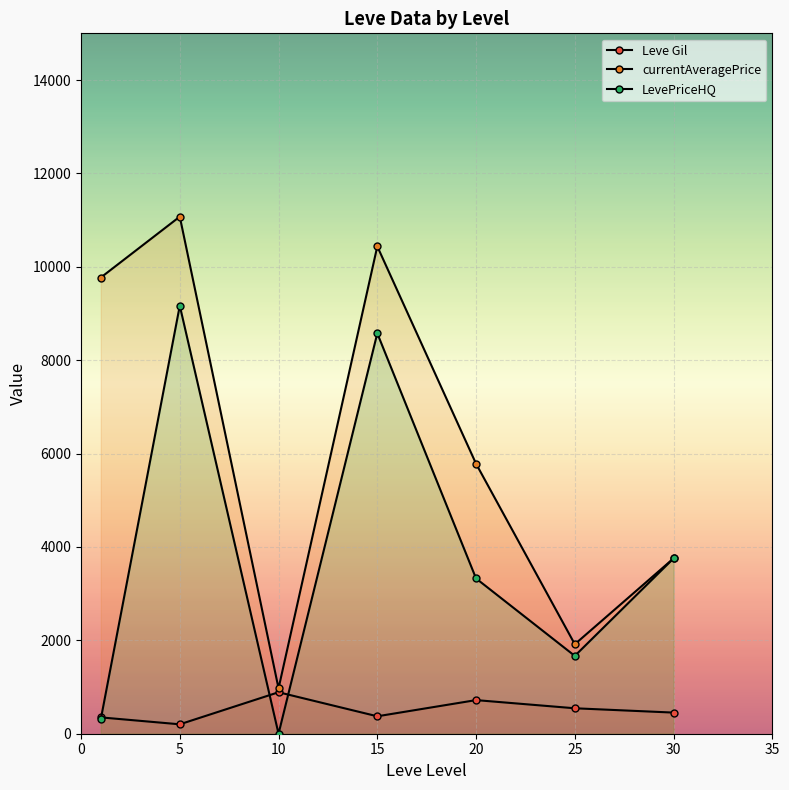

Where is the first local maximum for currentAveragePrice?

5